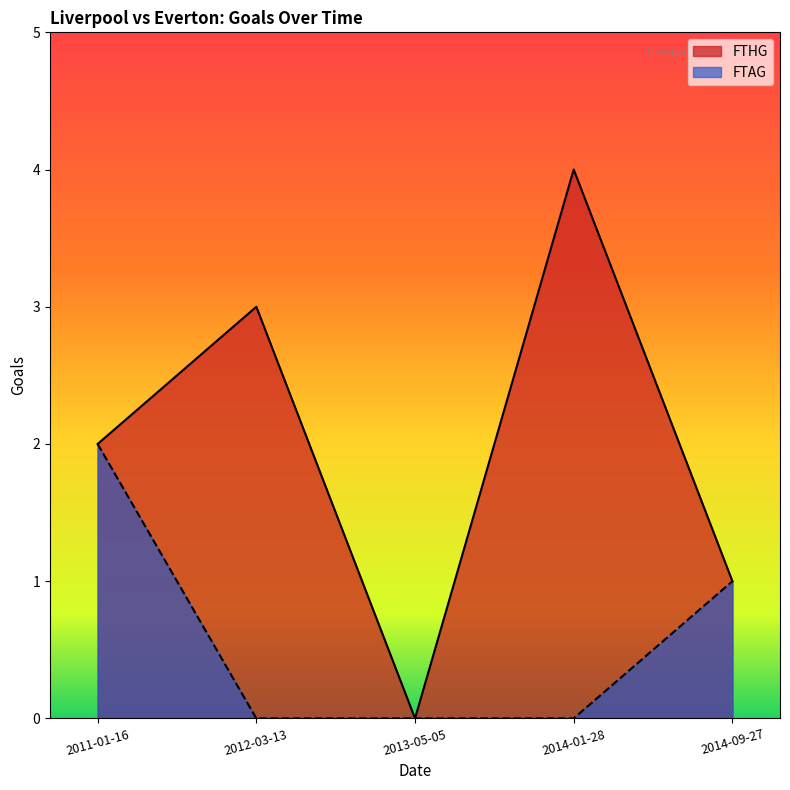

Is the value of FTHG at 2014-01-28 greater than the value of FTAG at 2014-01-28?

Yes